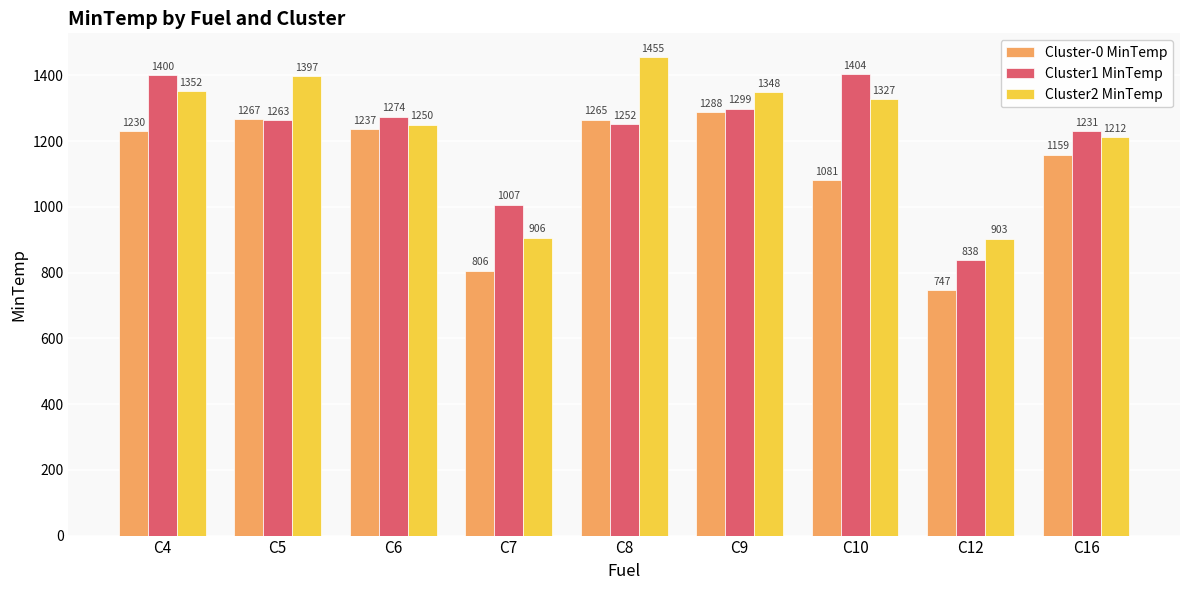

At which category is the sum across all series the highest?

C4